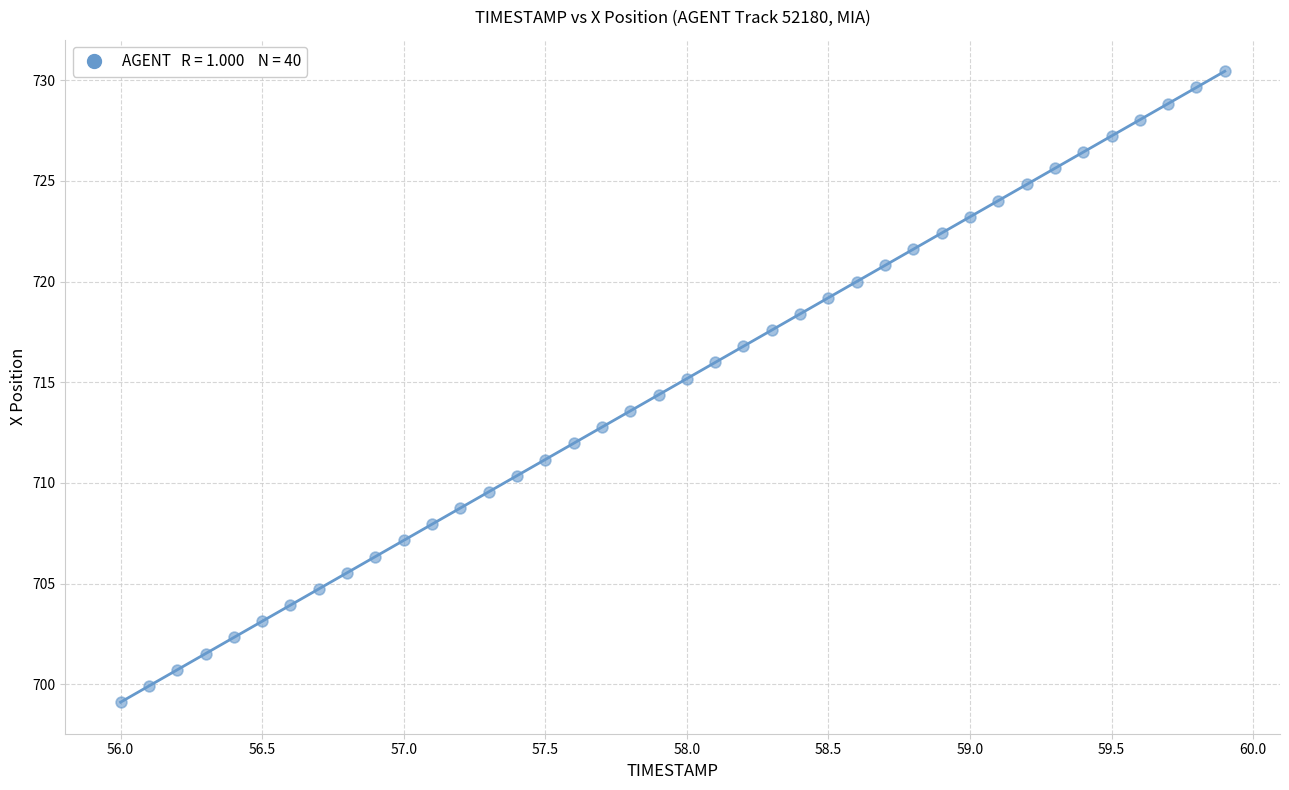

What is the range of Y values (max minus min)?

31.3